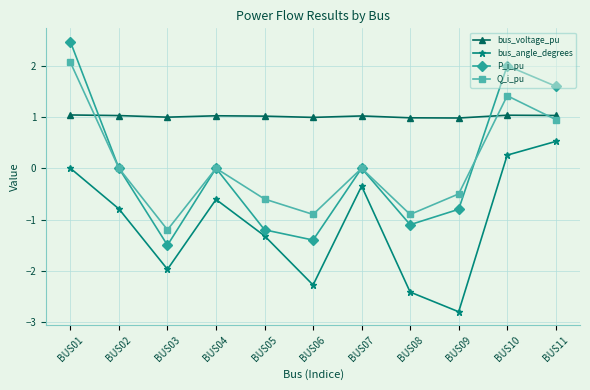

What is the average value of the bus_angle_degrees series?

-1.1